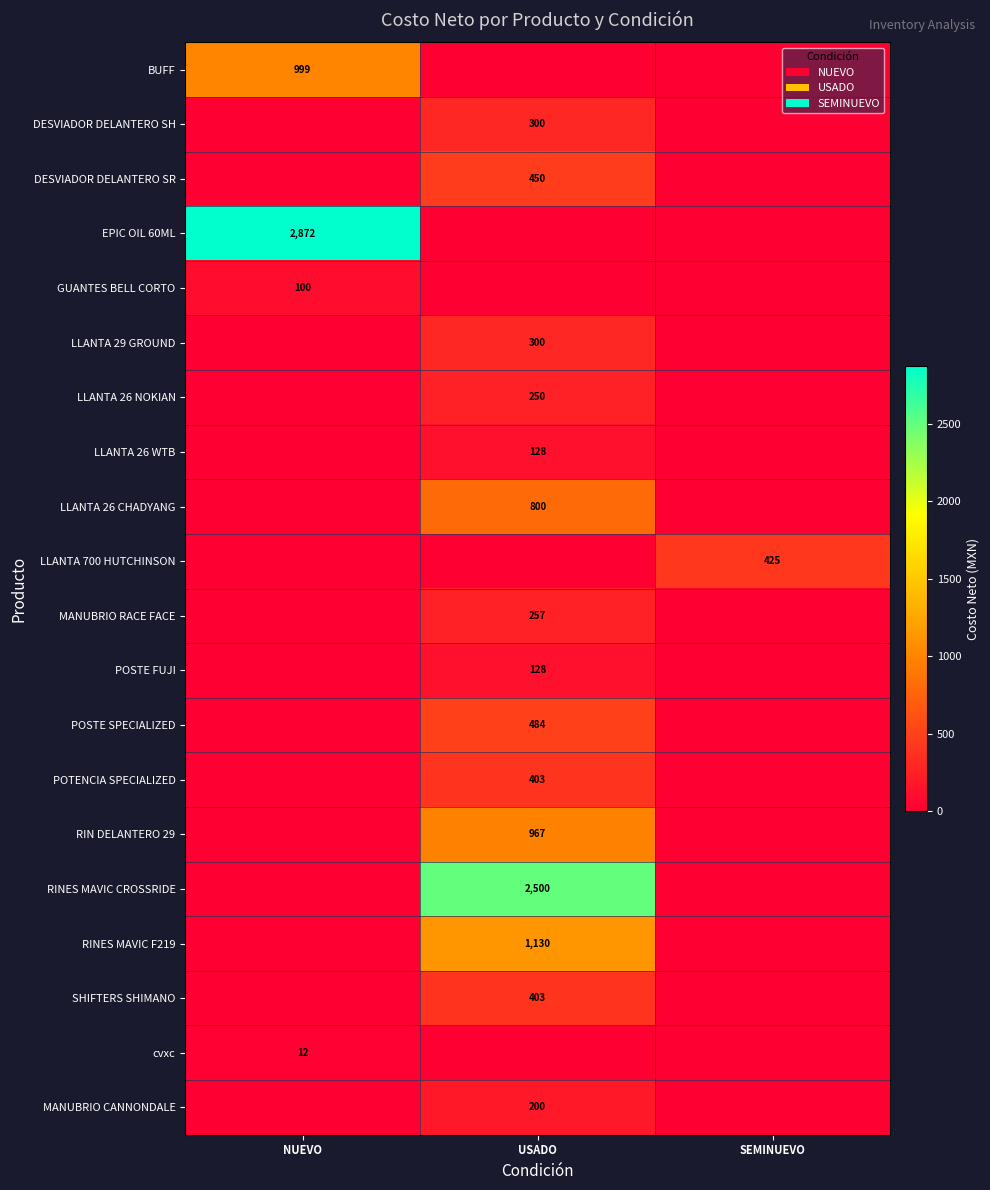

At which category is the sum across all series the highest?

USADO